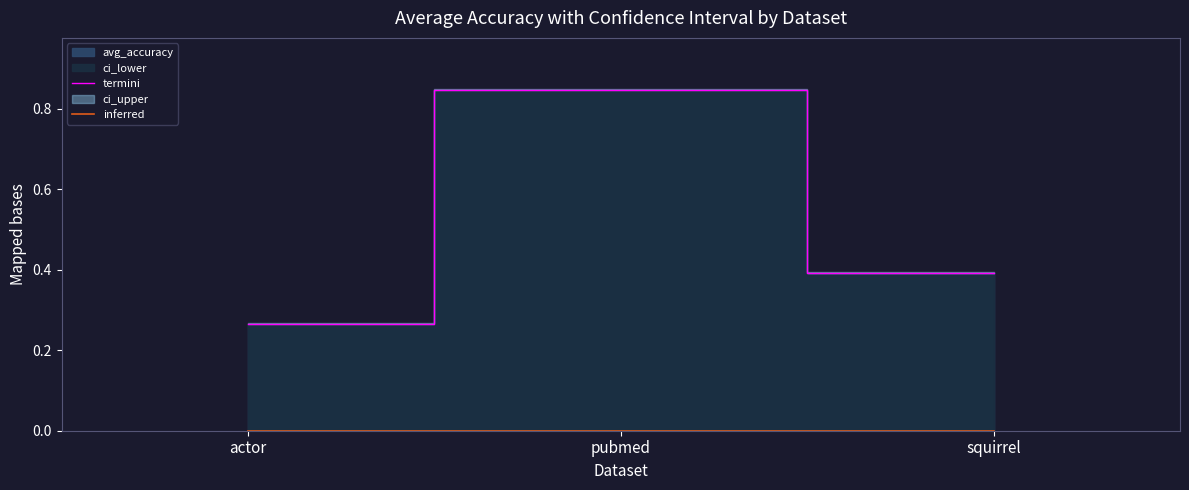

Which series has the largest total across all categories?

termini